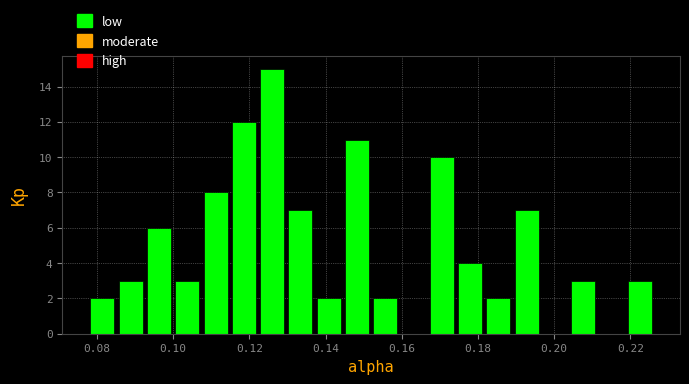

Around what value on the x-axis is the tallest bar? Give the approximate position of its centre, as read against the axis.

0.126